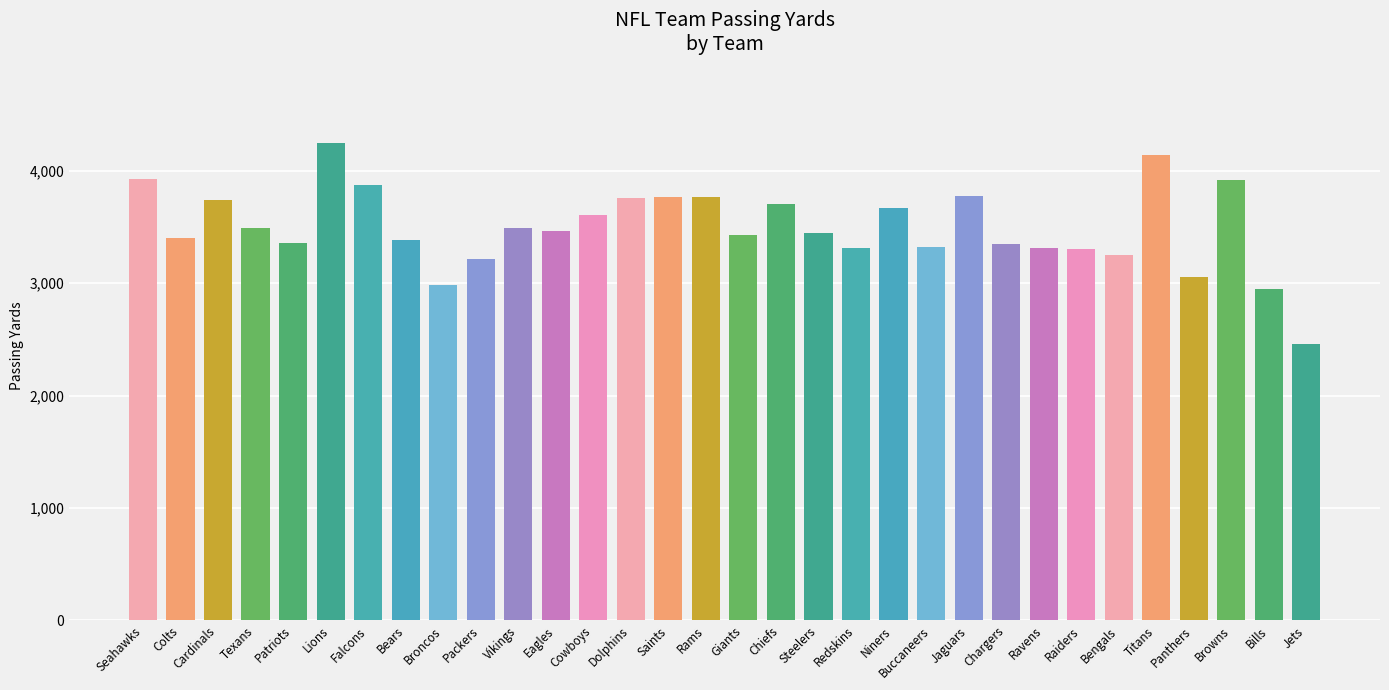

How many data points are less than 3462?

16